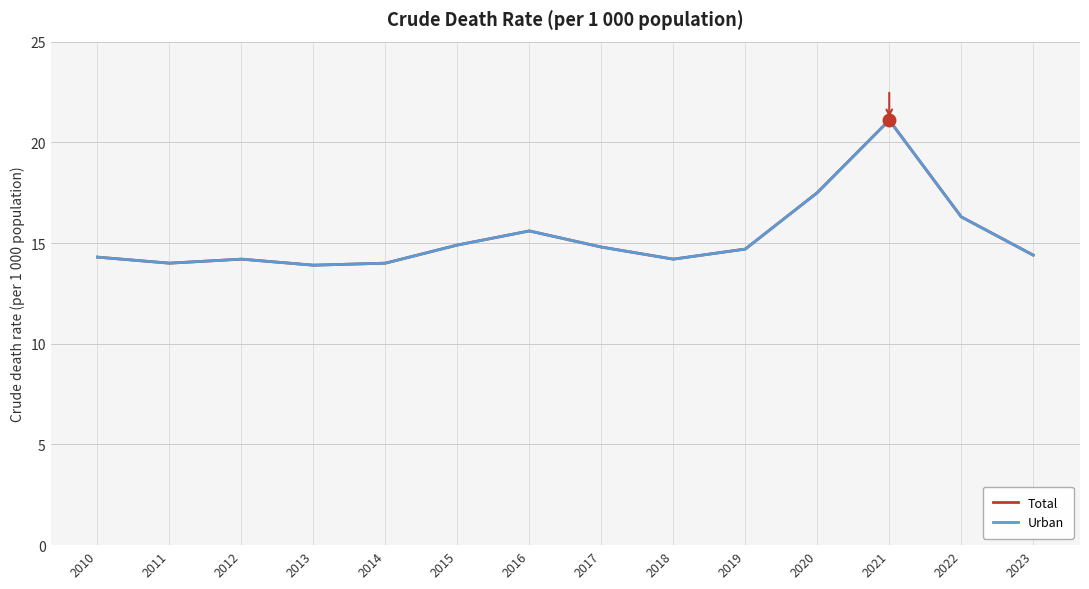

Does the chart have visible grid lines?

Yes